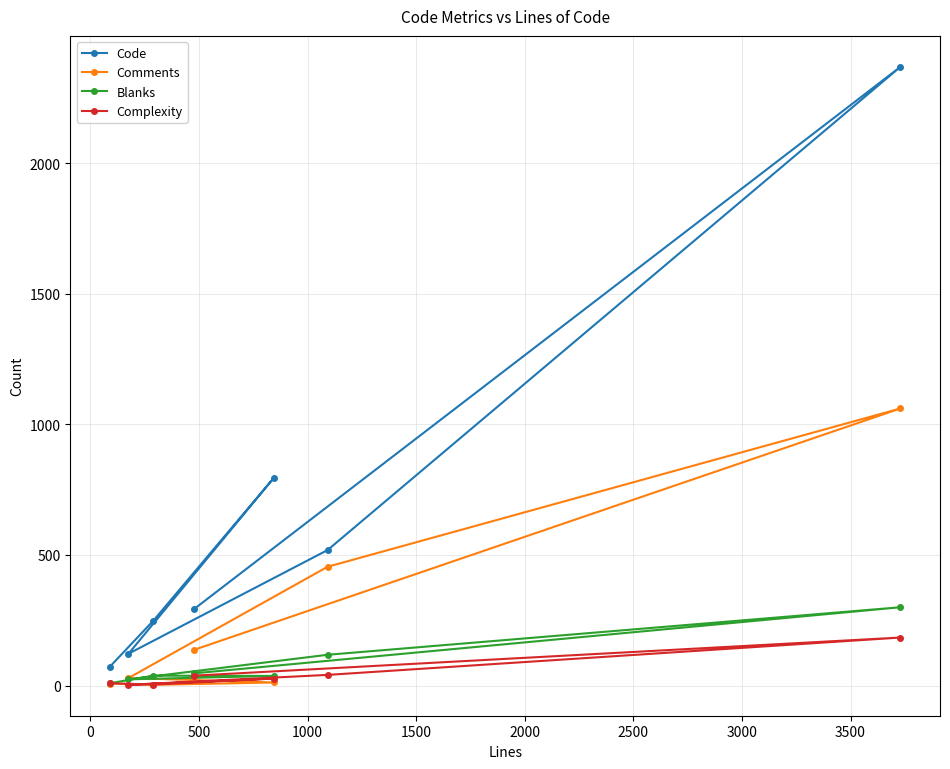

Which series has the largest range (max minus min)?

Code